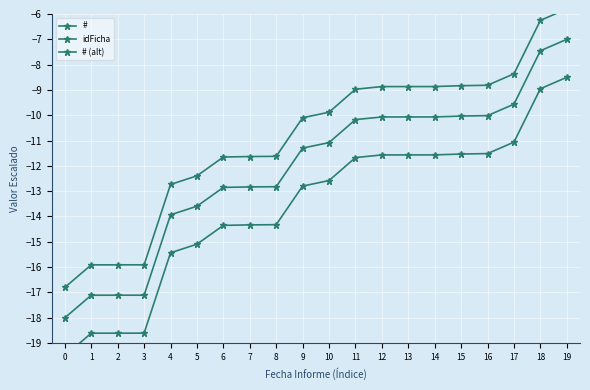

True or false: # (alt) and idFicha intersect in this chart.

False